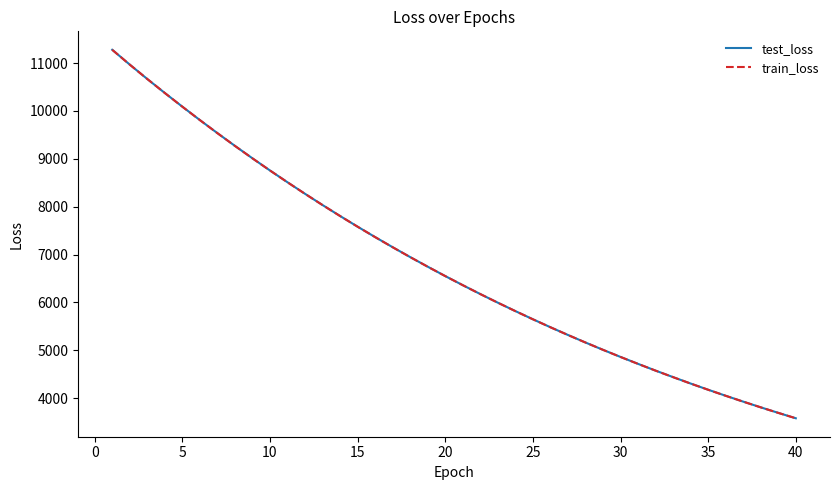

What is the minimum value shown in the chart?

3580.3